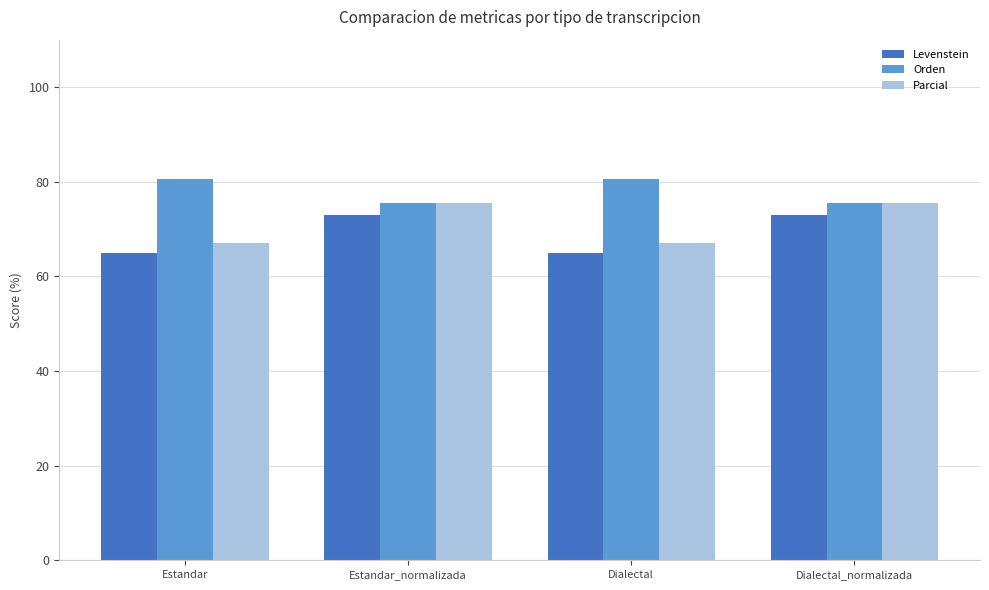

The Parcial series shows 113.1 at Dialectal_normalizada. True or false?

False